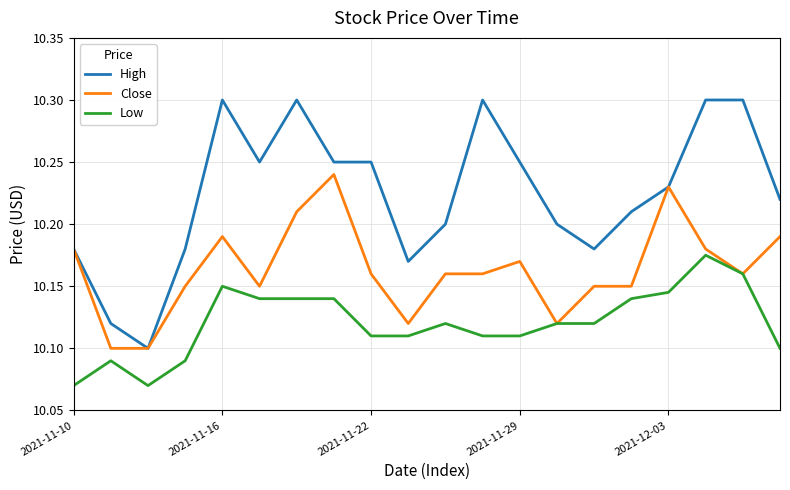

True or false: High and Low cross at least once.

False